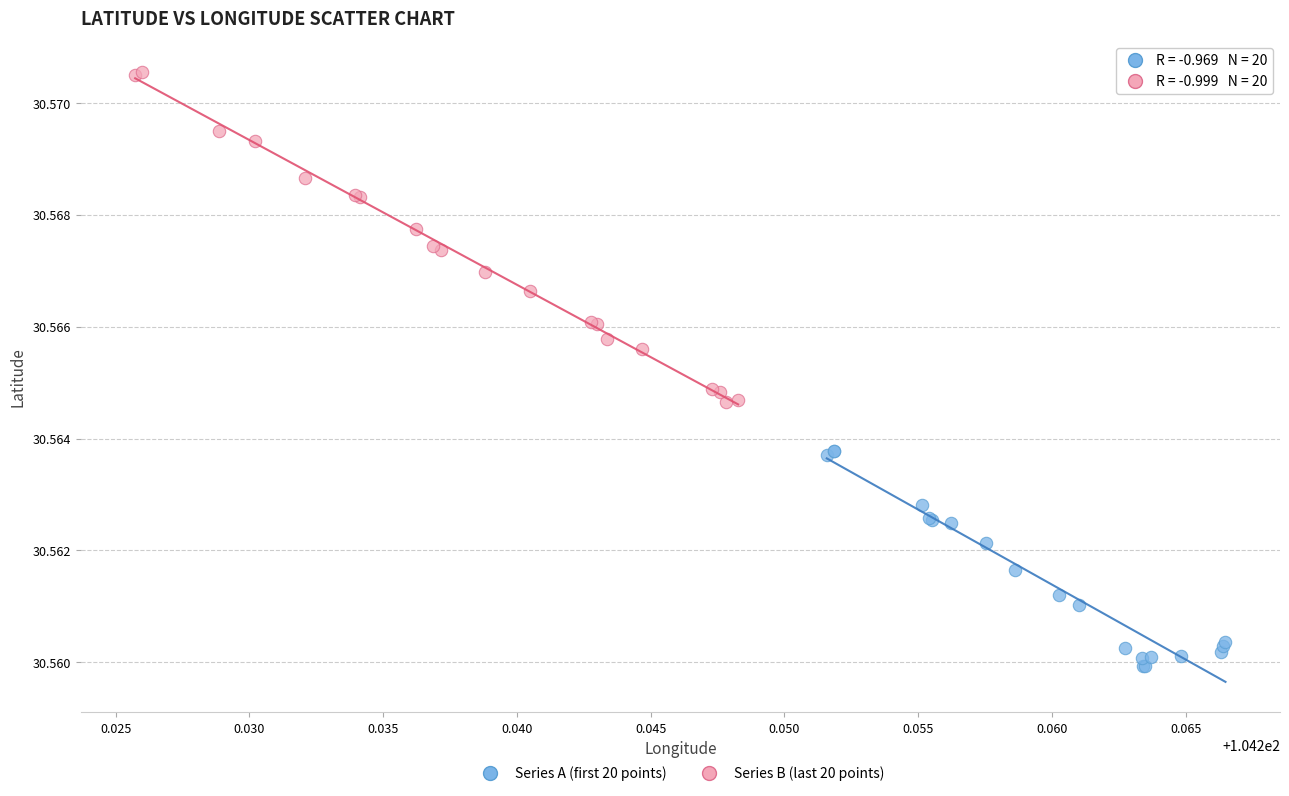

Which series has the widest spread of Y values?

Series B (last 20 points)